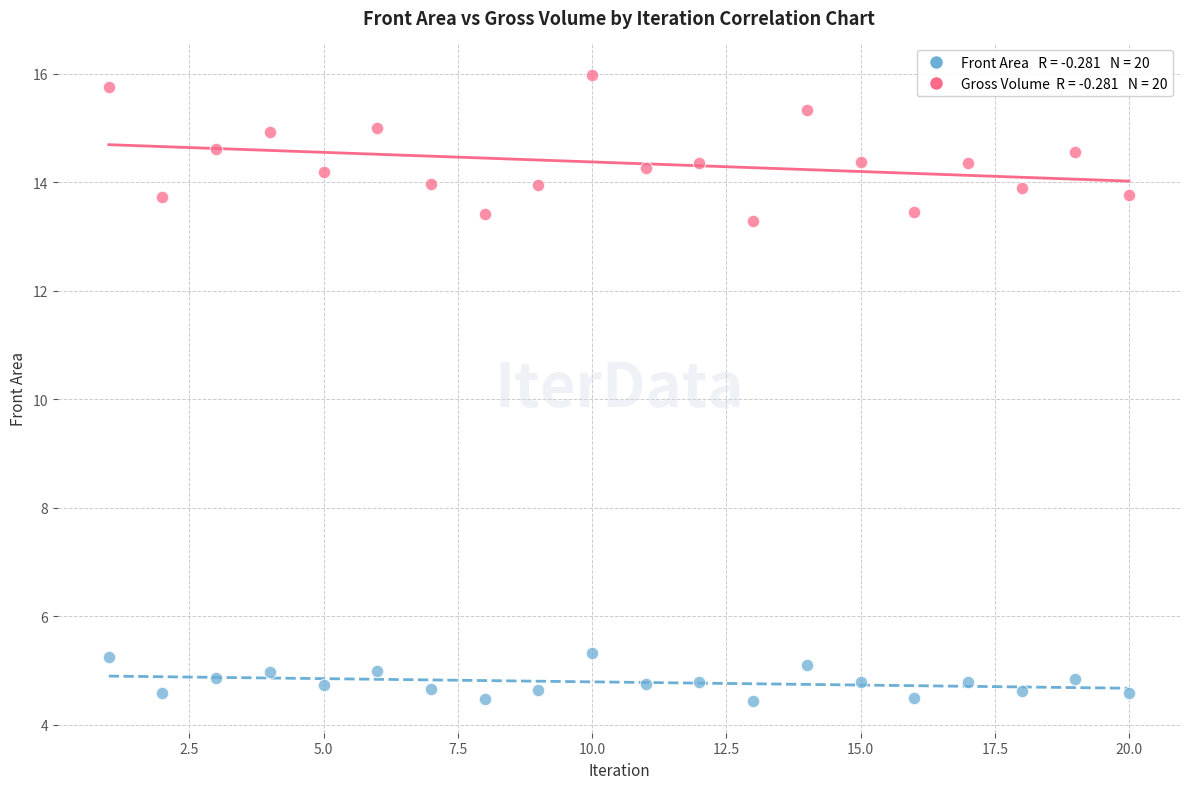

Across all data points, what is the range of Y values (max minus min)?

11.6